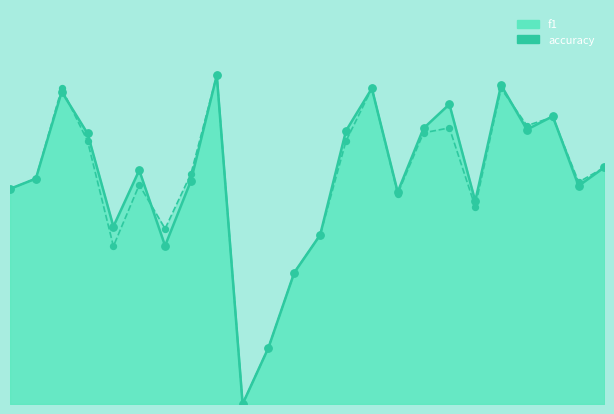

At how many categories does at least one series exceed 0?

23